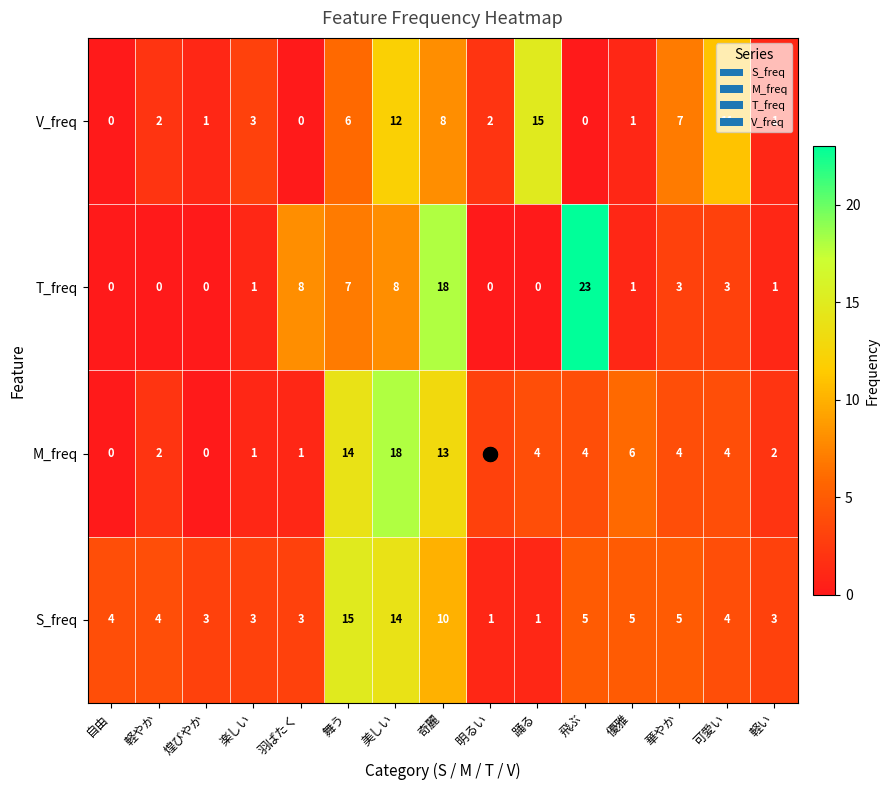

At which category is the sum across all series the highest?

美しい